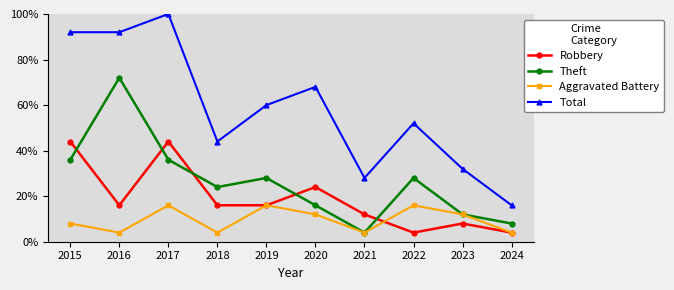

Is this an area chart (filled region under the line)?

No